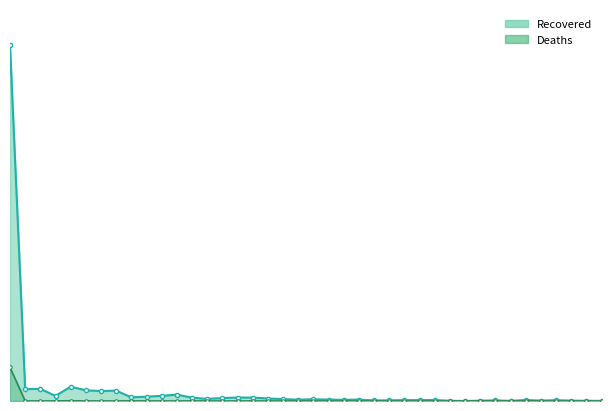

Is it true that Deaths equals 0 at Jiangsu?

True